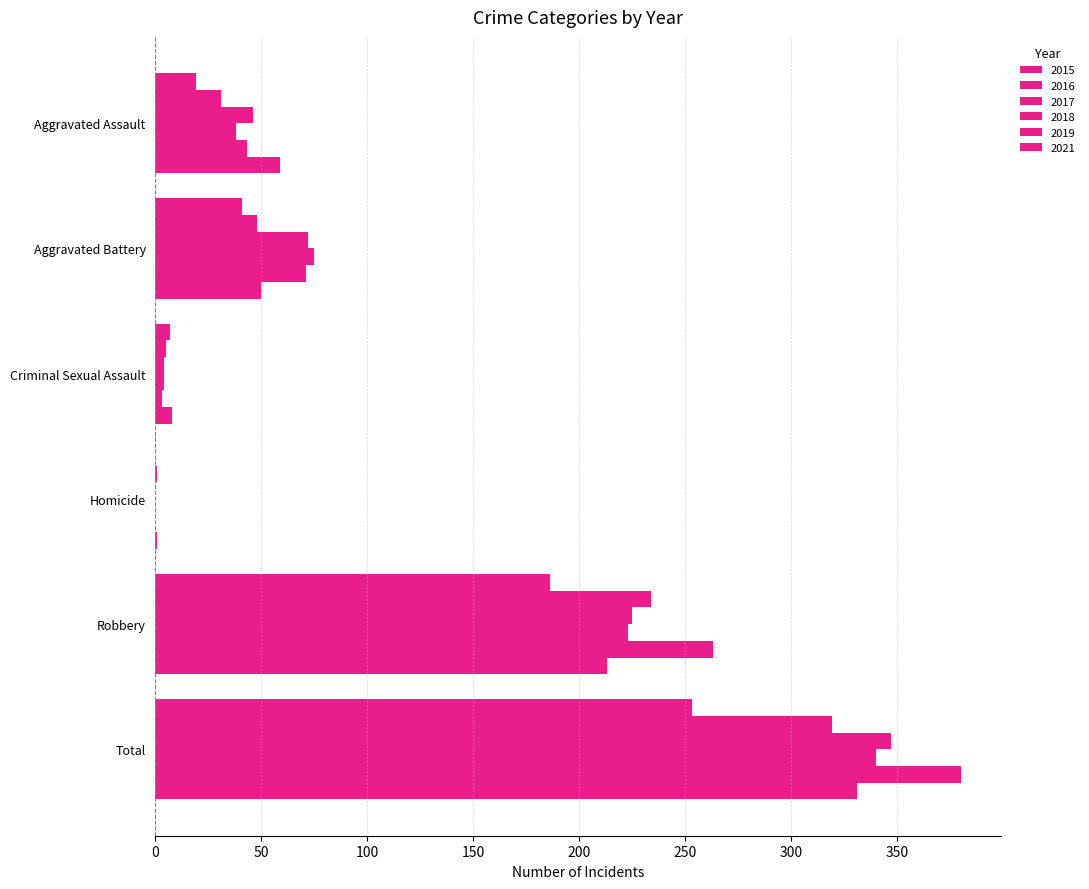

Count the number of categories in the chart.

6